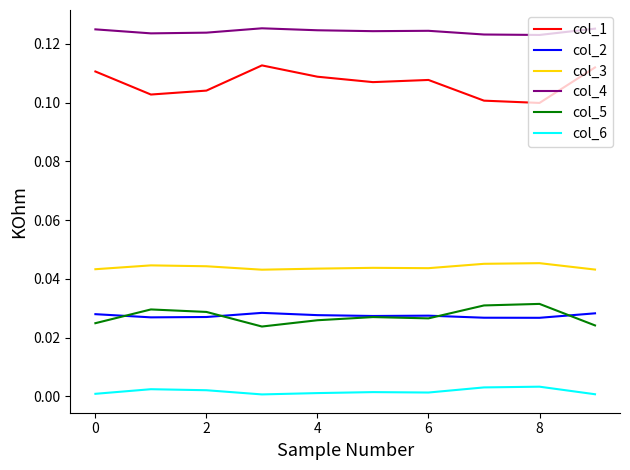

Which series has the largest total across all categories?

col_4